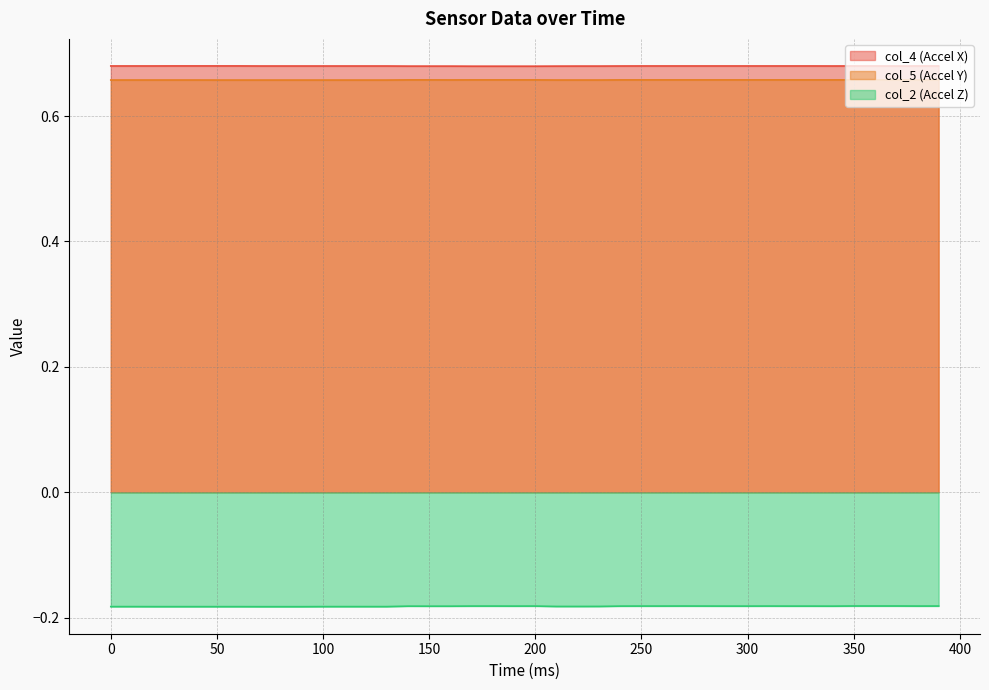

True or false: col_5 (Accel Y) and col_4 (Accel X) cross at least once.

False